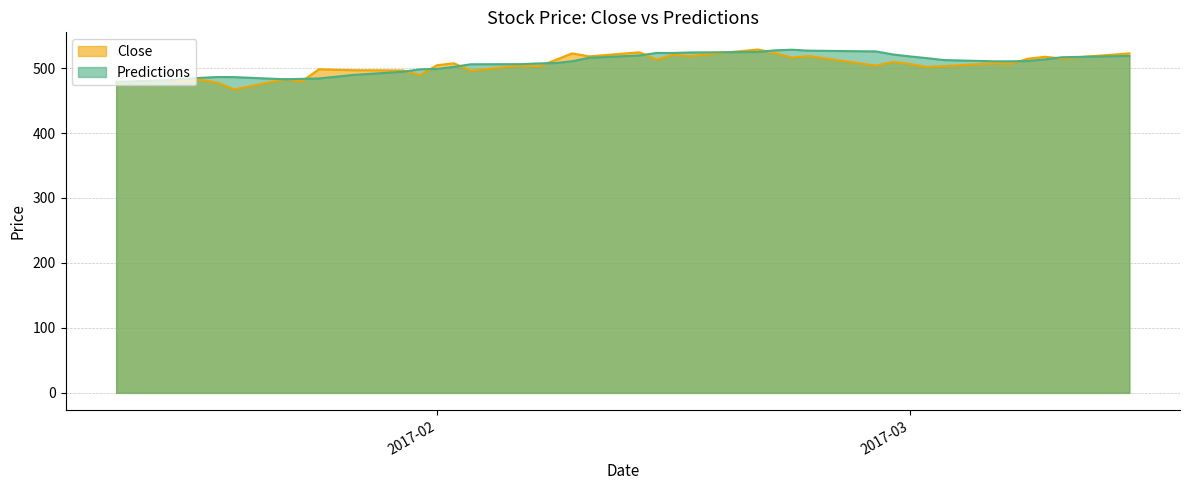

Which series has the largest total across all categories?

Predictions